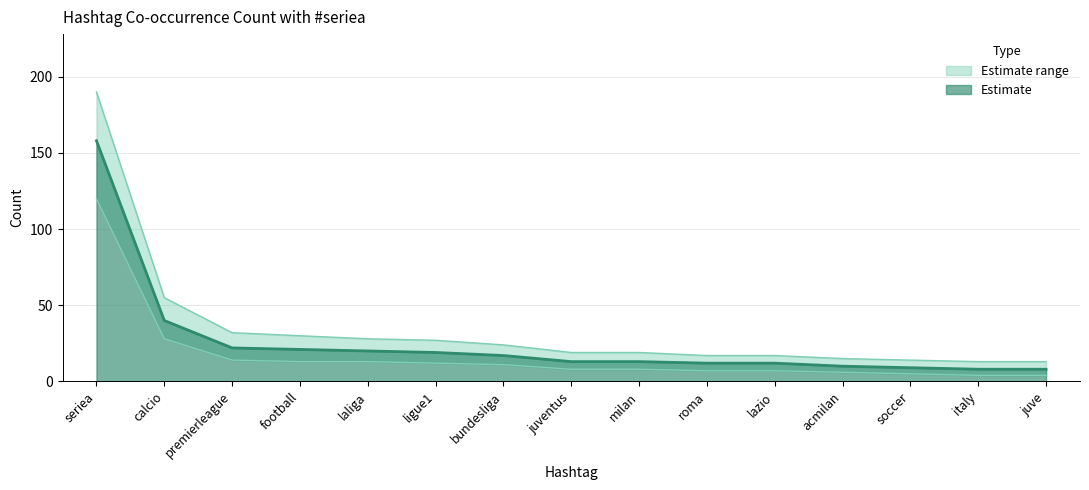

True or false: lower_bound has more than 1 points higher than both neighbors.

False